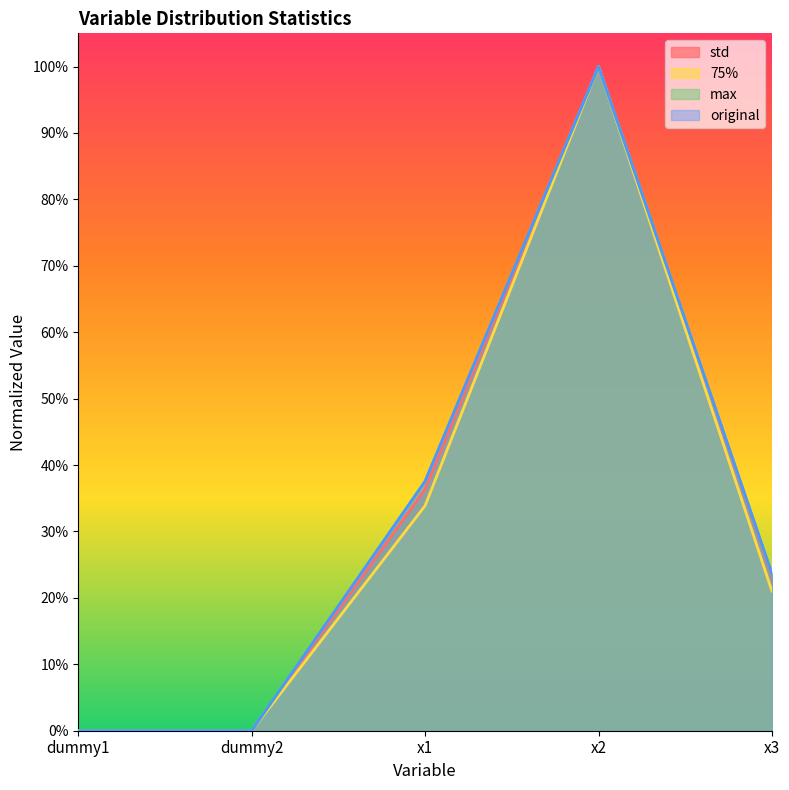

Which series has the widest spread of values?

original